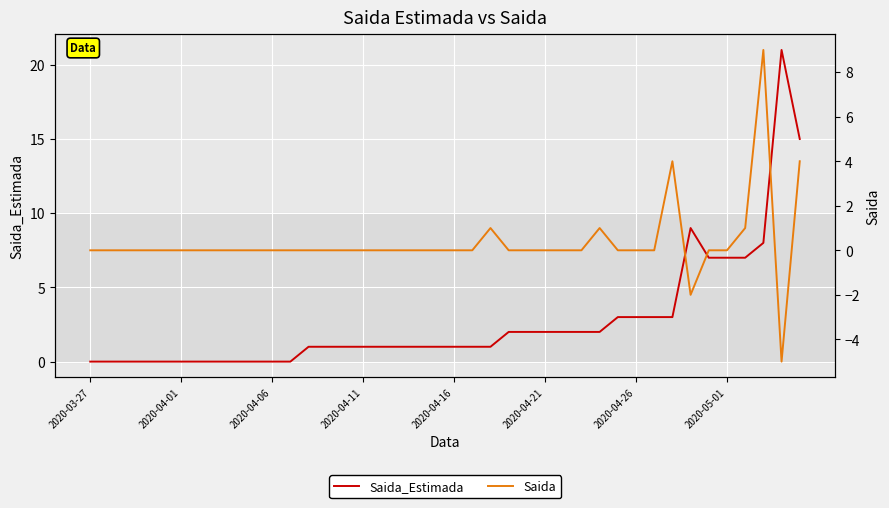

List the series in order of their peak value, lowest first.

Saida, Saida_Estimada